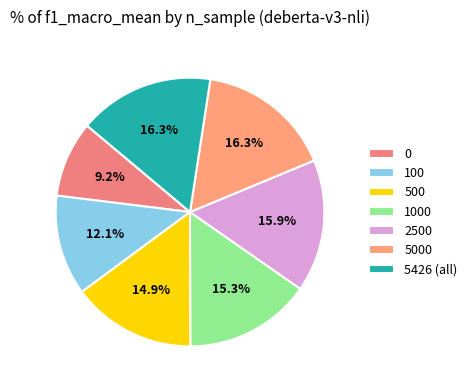

To the nearest percent, what is the combined percentage of 1000 and 5000?

32%